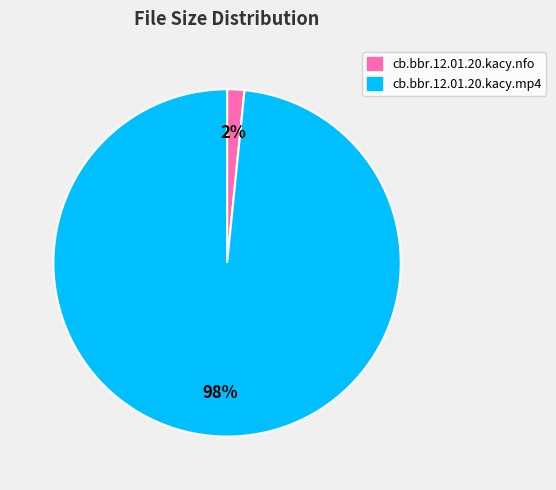

Does any single category account for the majority?

Yes